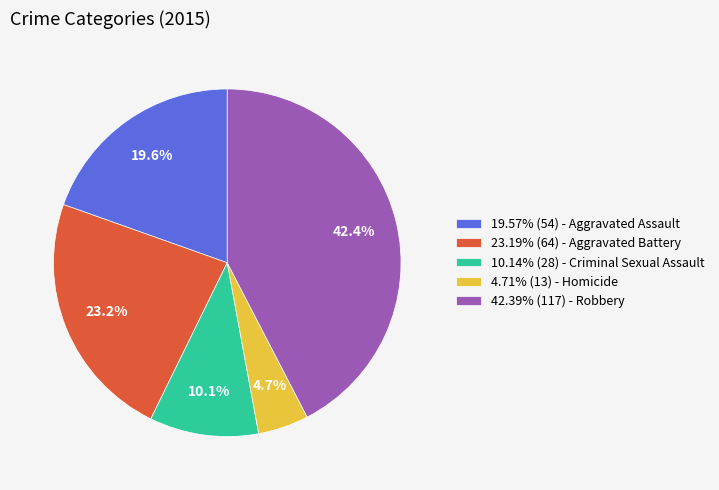

What is the total percentage of 10.14% (28) - Criminal Sexual Assault and 19.57% (54) - Aggravated Assault?

29.7%